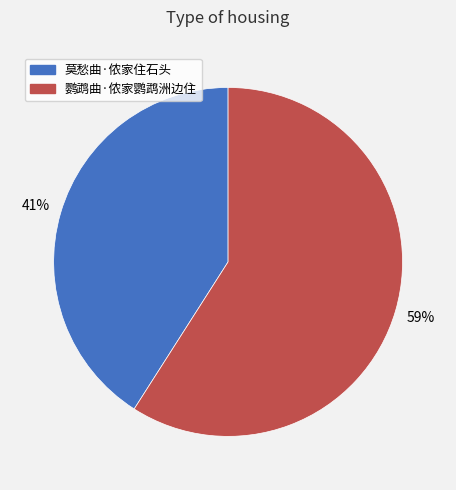

Does 鹦鹉曲·侬家鹦鹉洲边住 represent more than half of the total?

Yes